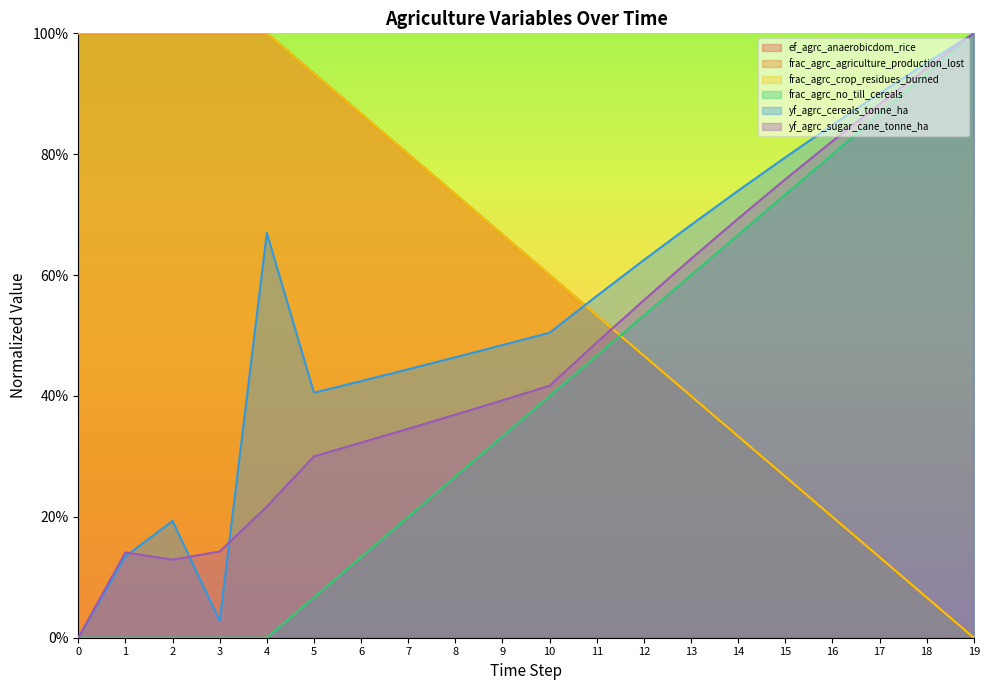

What is the total value across all series at 15?

3.1